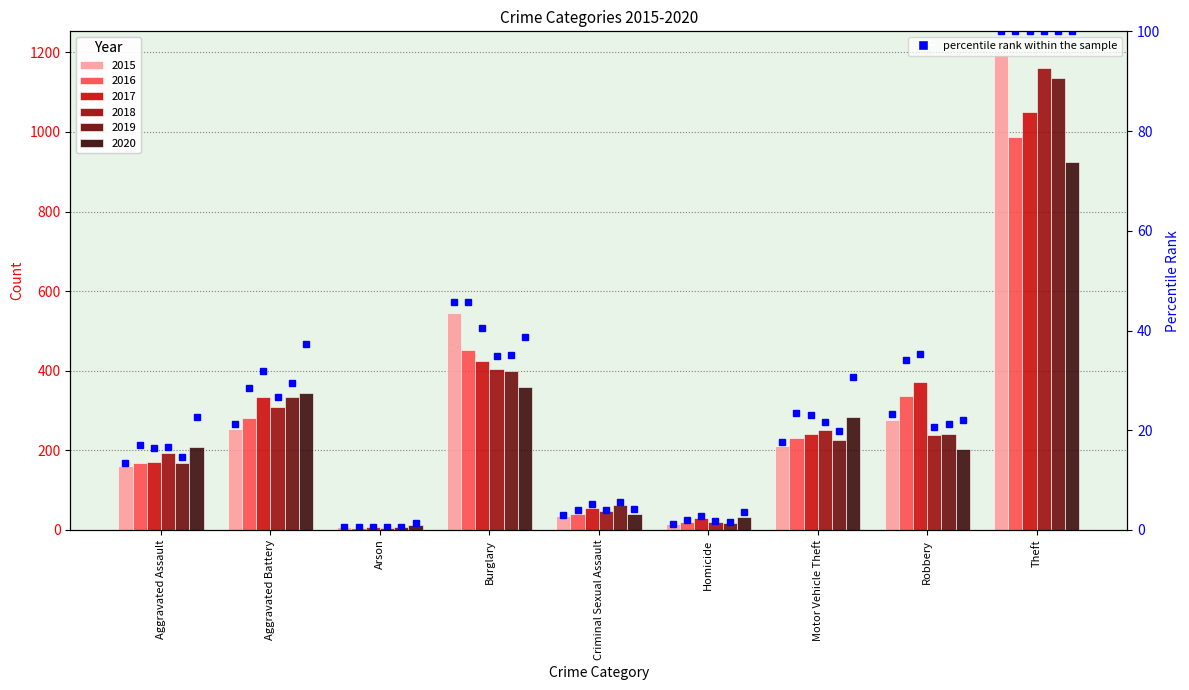

What is the difference between the maximum and minimum values?

99.3